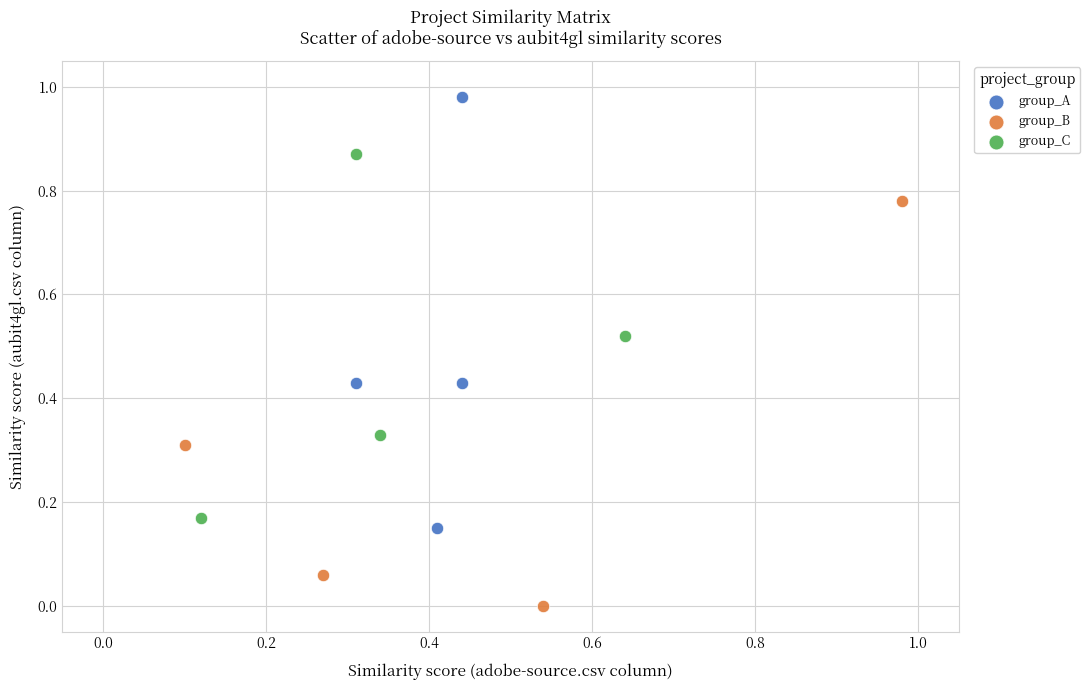

Which series contains the lowest Y value?

group_B